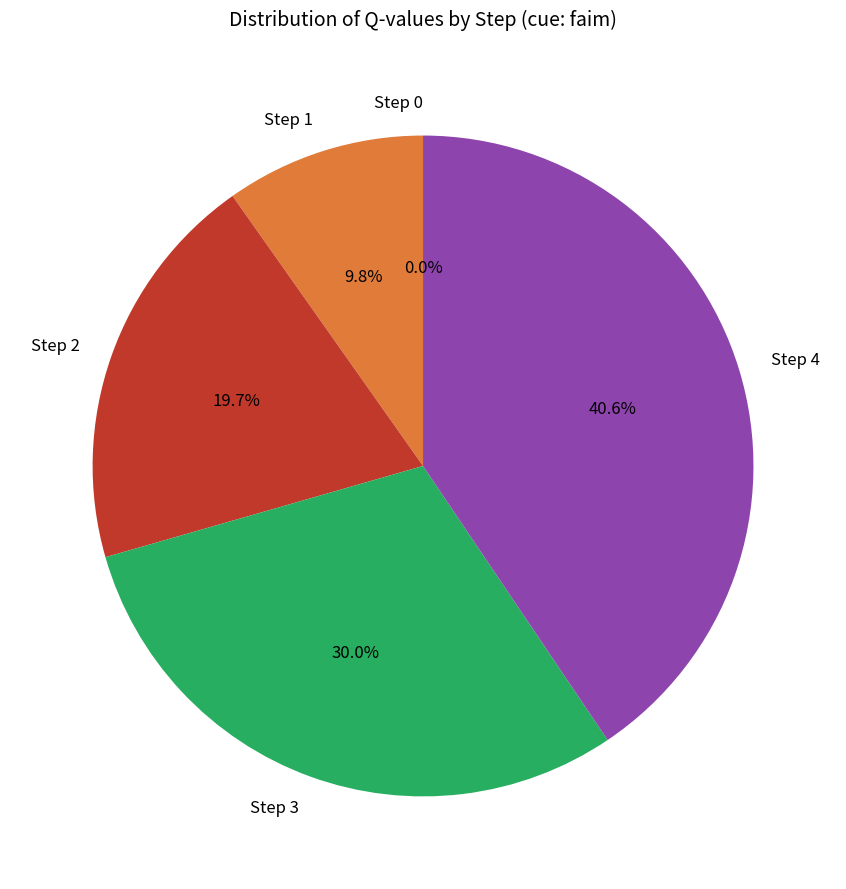

Is the sum of Step 3 and Step 4 greater than half?

Yes